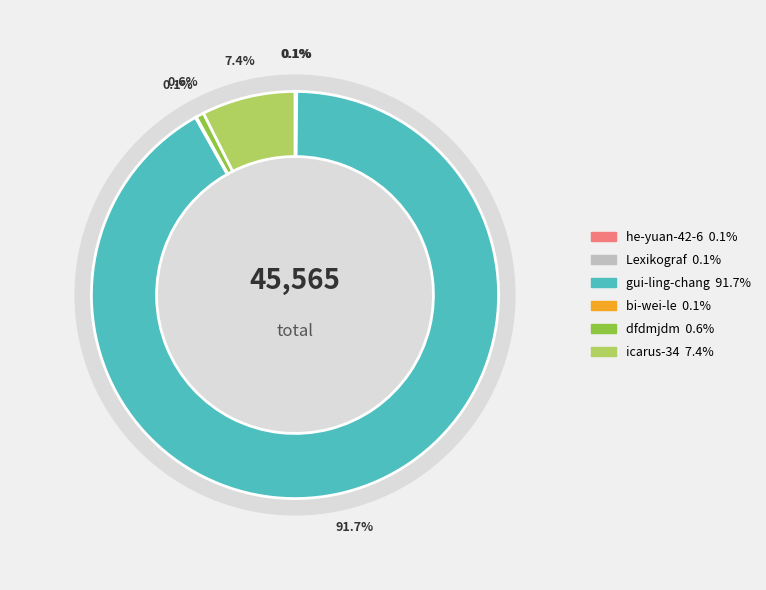

Combined, what portion of the pie is bi-wei-le and gui-ling-chang?

91.8%